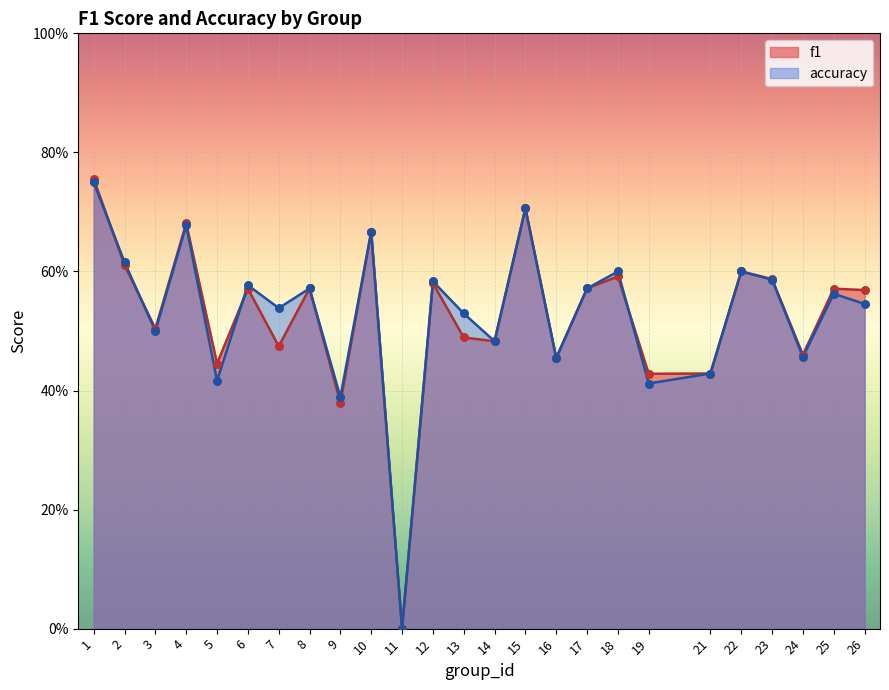

Which series contains the lowest Y value?

f1